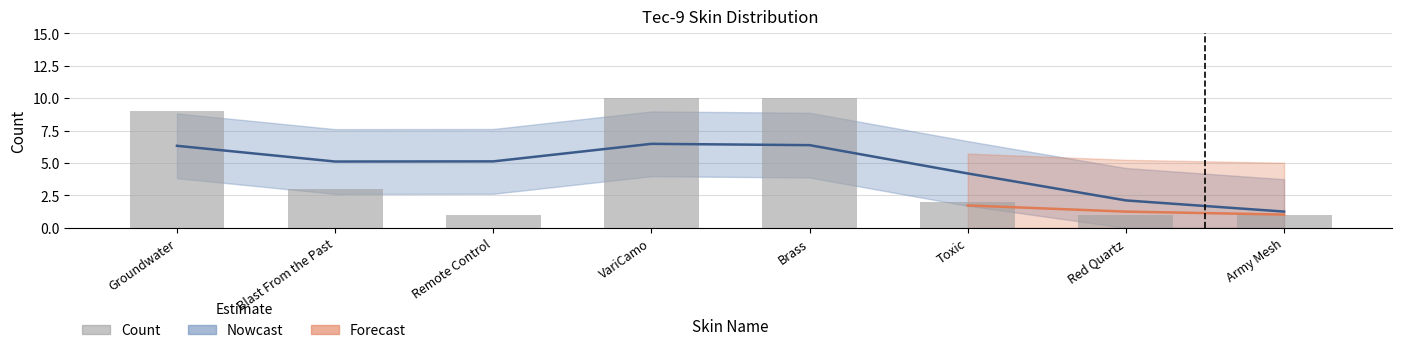

What position from the left is Blast From the Past?

2